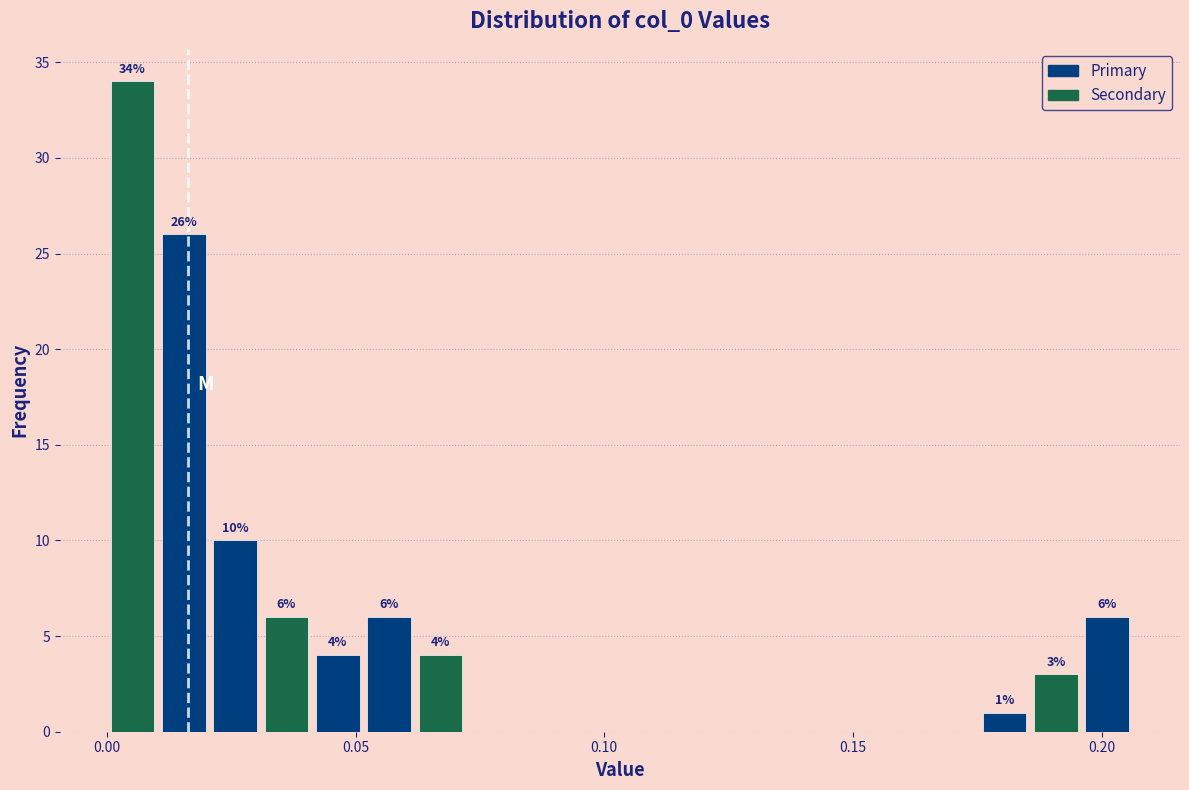

Around what value on the x-axis is the tallest bar? Give the approximate position of its centre, as read against the axis.

0.005